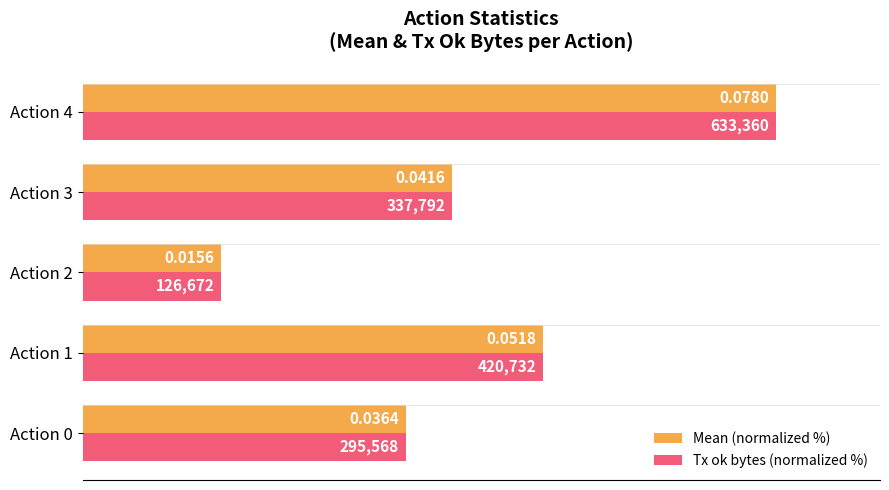

What are all the series names shown in the legend?

Mean (normalized %), Tx ok bytes (normalized %)